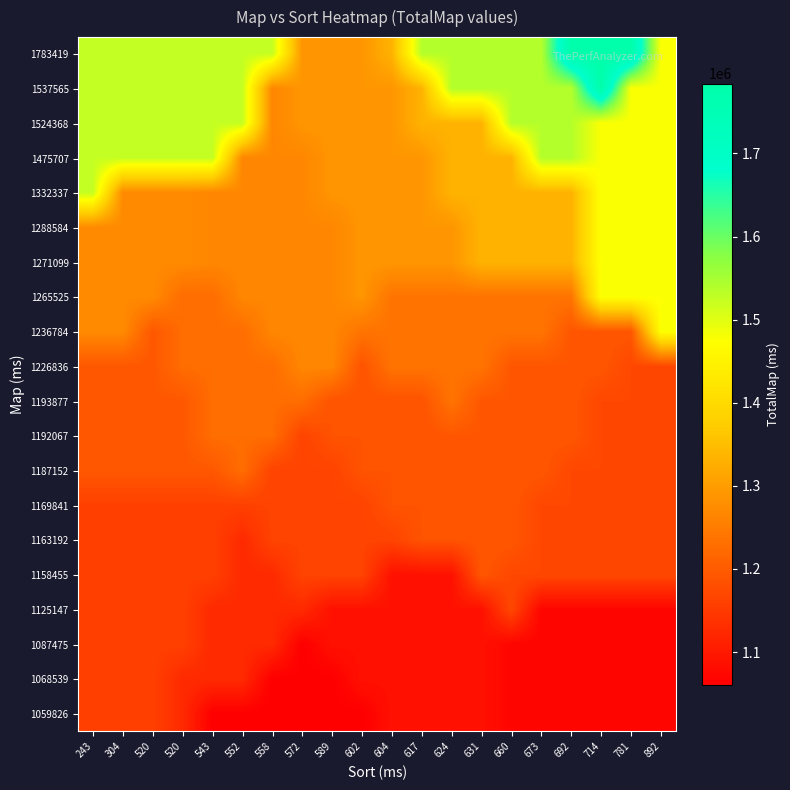

What is the smallest value displayed?

1060398